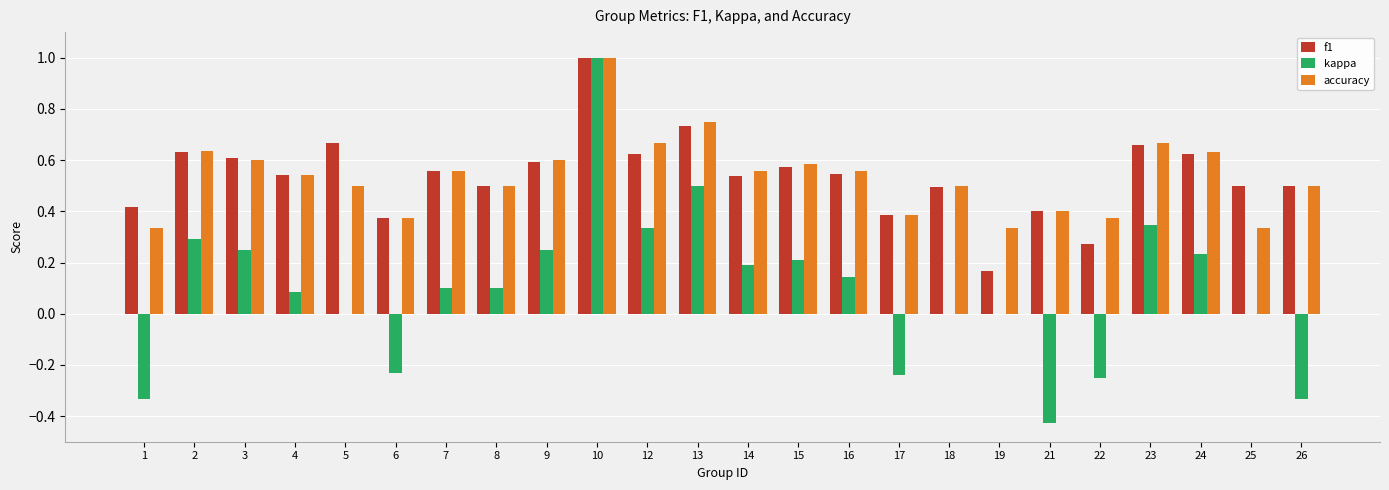

Is the value of kappa at 17 greater than the value of f1 at 15?

No